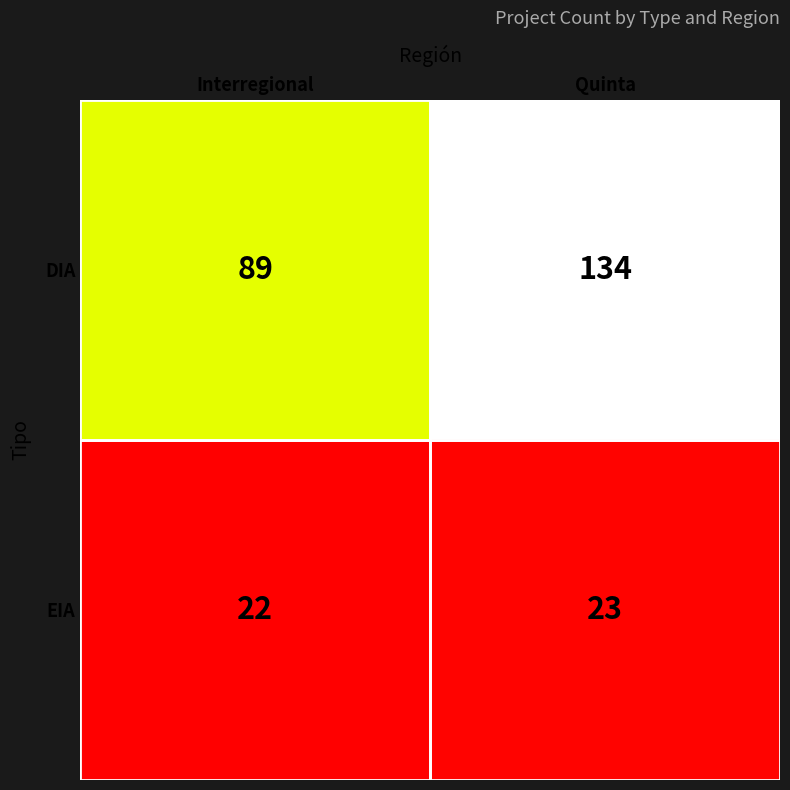

At which category is the sum across all series the highest?

Quinta